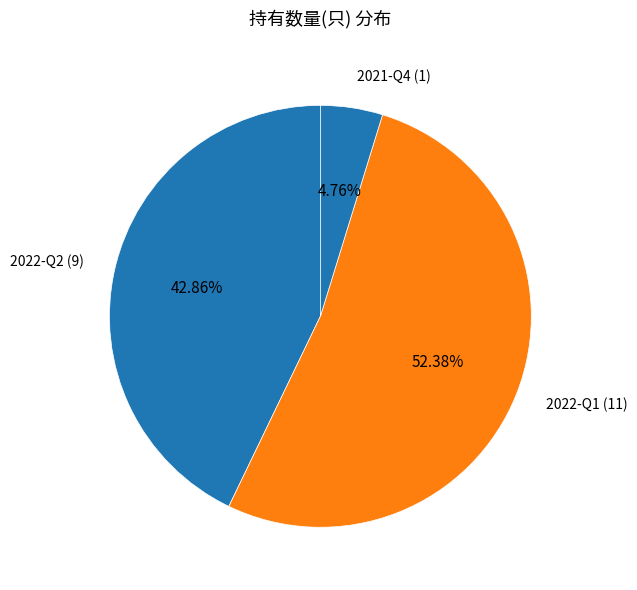

Count the number of slices in the pie.

3